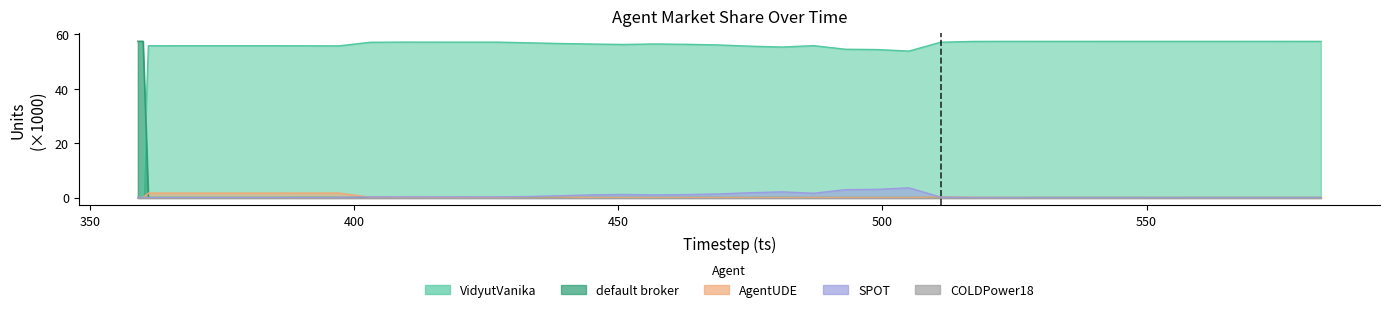

What is the difference between the maximum and minimum values in the SPOT series?

3.6